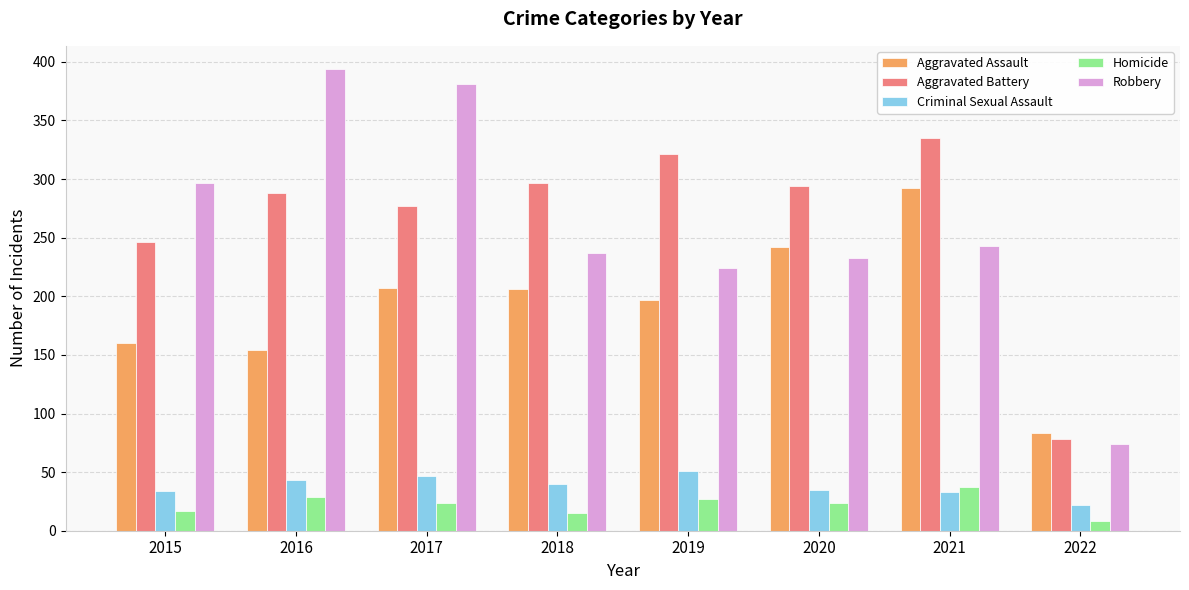

Which label corresponds to the largest value in the chart?

2016